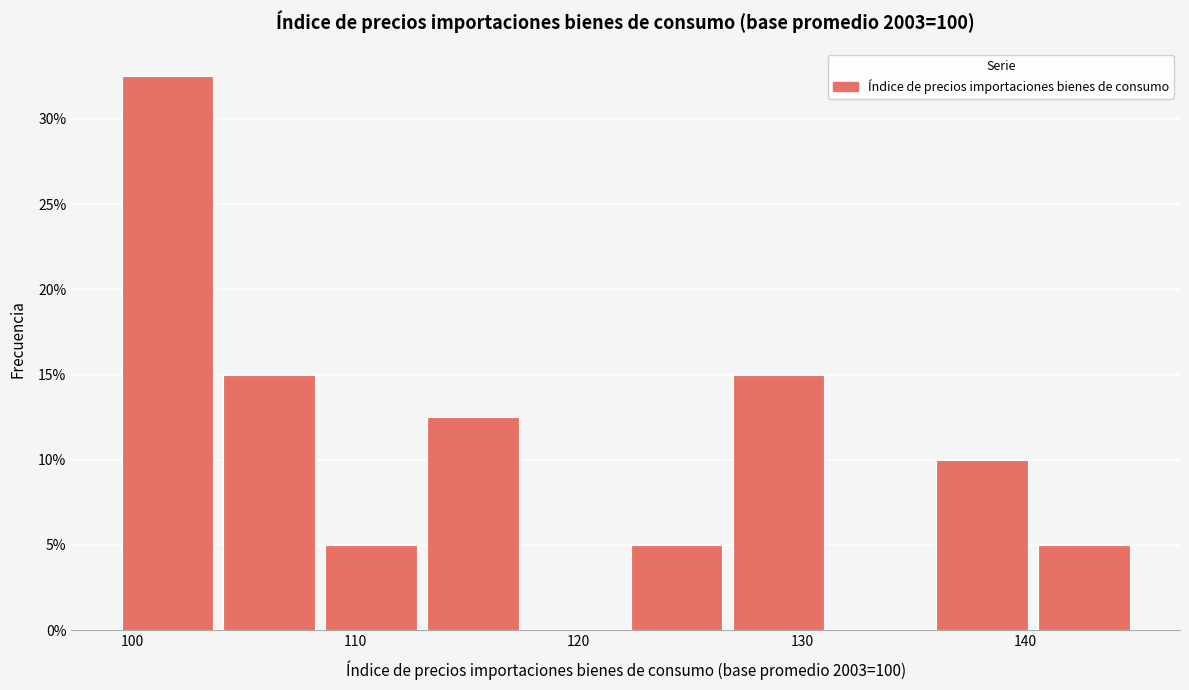

Reading left to right, list every bar in this chart as the range it spans on the x-axis followed by its height. Neither the bar edges nor the heights are printed on the chart, so give them approximately, as read against the axes.

99 to 104: 32.5
104 to 108: 15.0
108 to 113: 5.0
113 to 118: 12.5
118 to 122: 0
122 to 127: 5.0
127 to 131: 15.0
131 to 136: 0
136 to 140: 10.0
140 to 145: 5.0